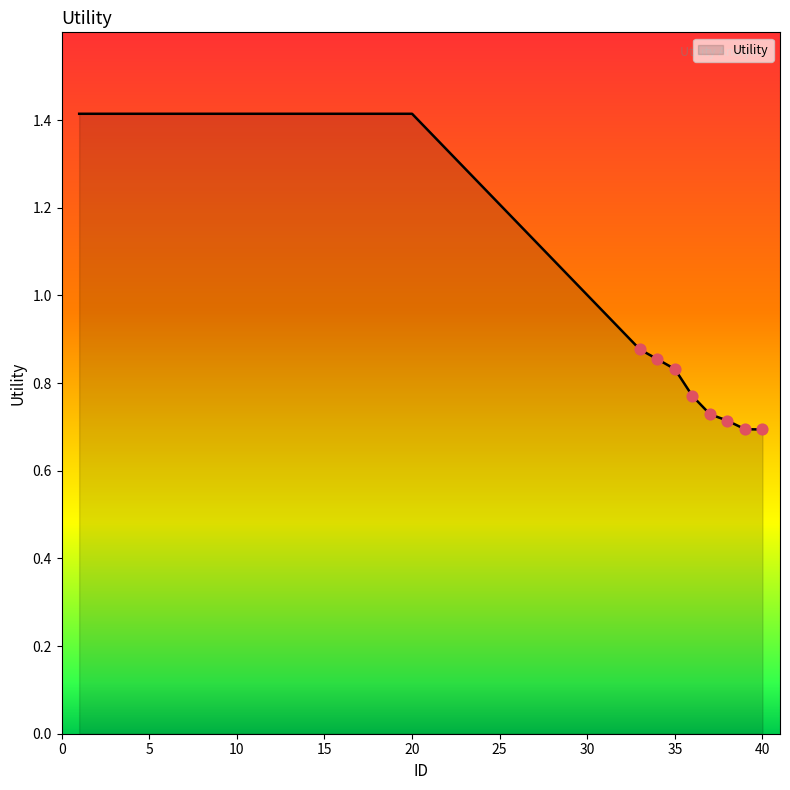

What is the greatest value displayed?

1.4